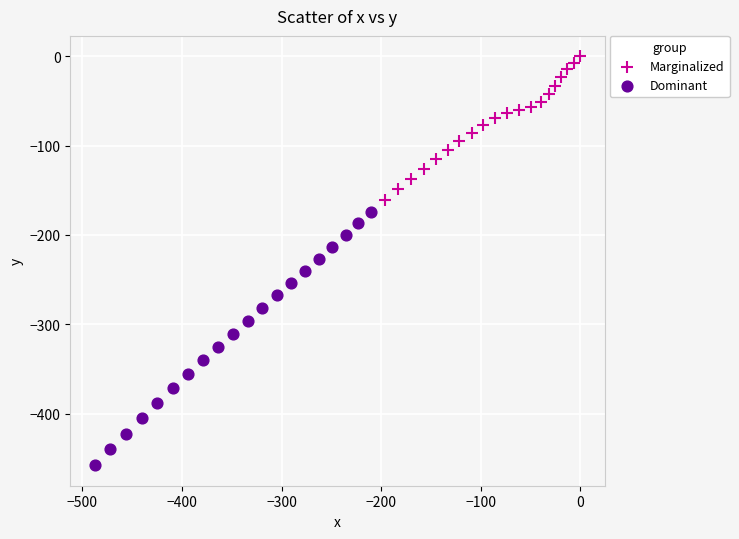

Which series has the largest Y range (max minus min)?

Dominant